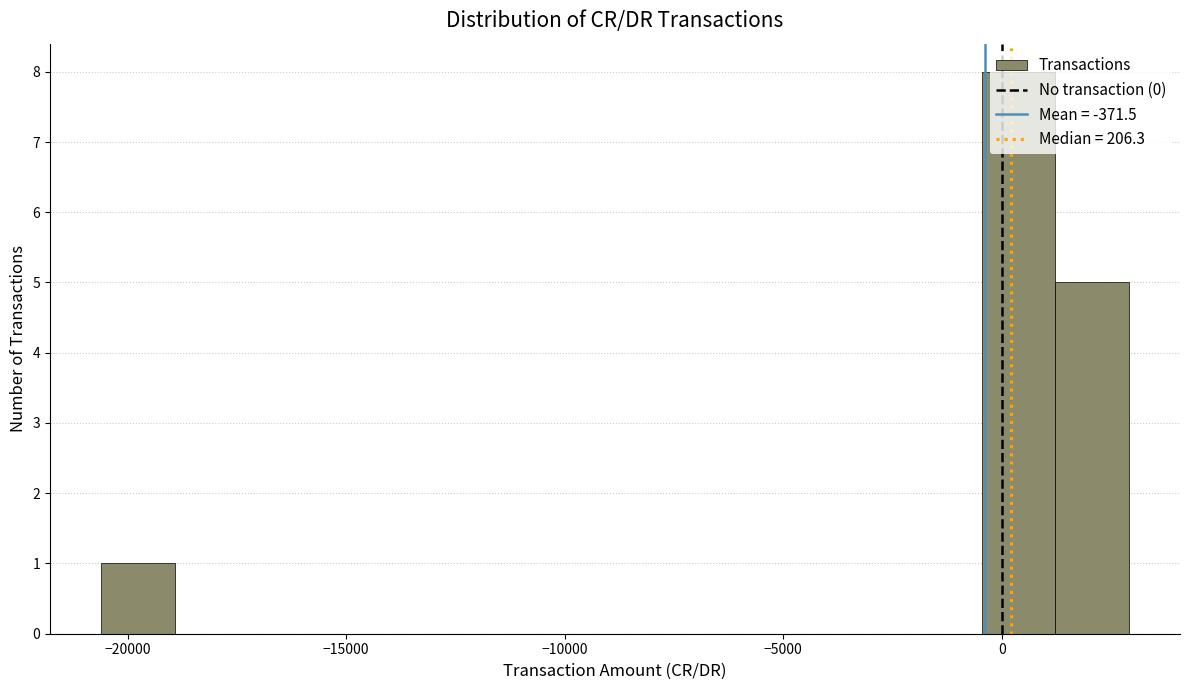

Around what value on the x-axis is the tallest bar? Give the approximate position of its centre, as read against the axis.

500